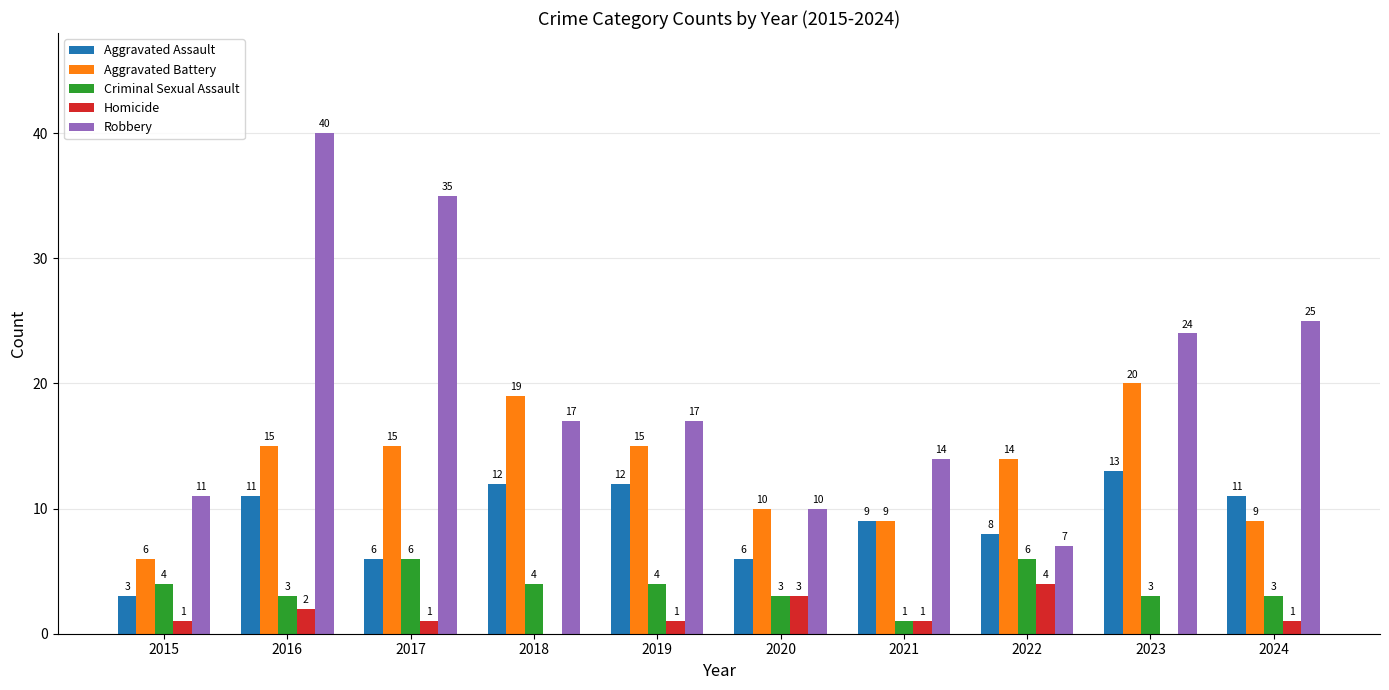

Which label corresponds to the largest value in the chart?

2016